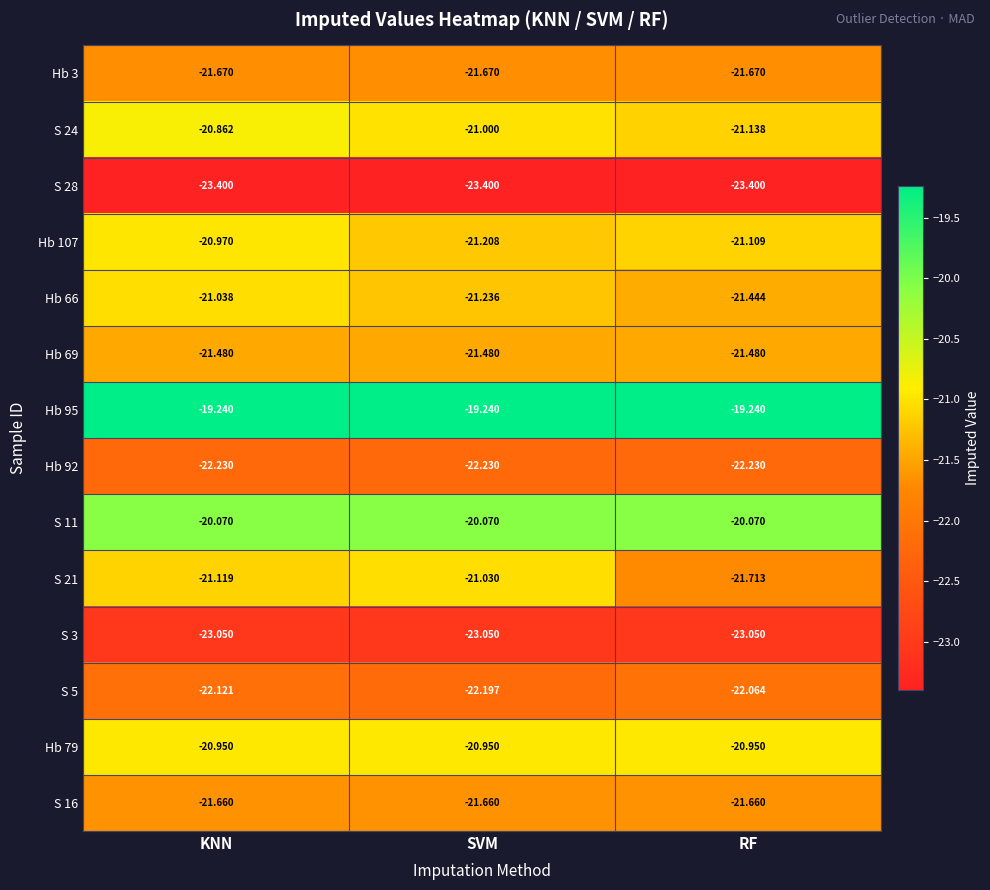

At which category is the sum across all series the highest?

KNN